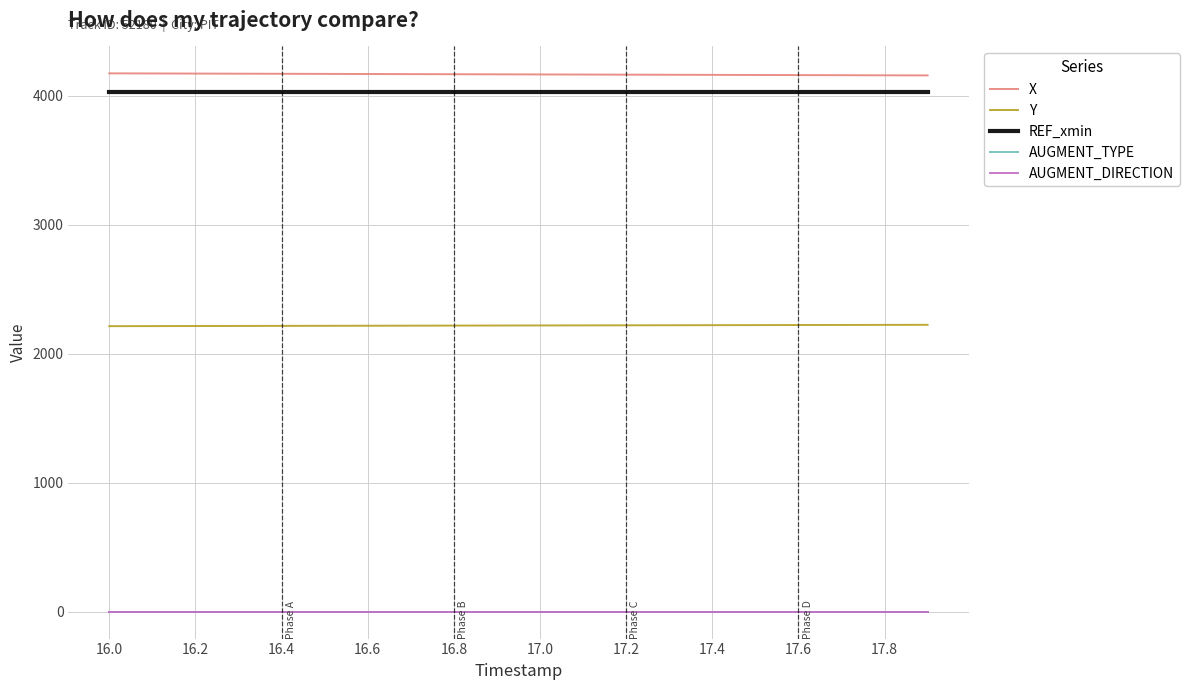

What is the maximum value for REF_xmin?

4030.6